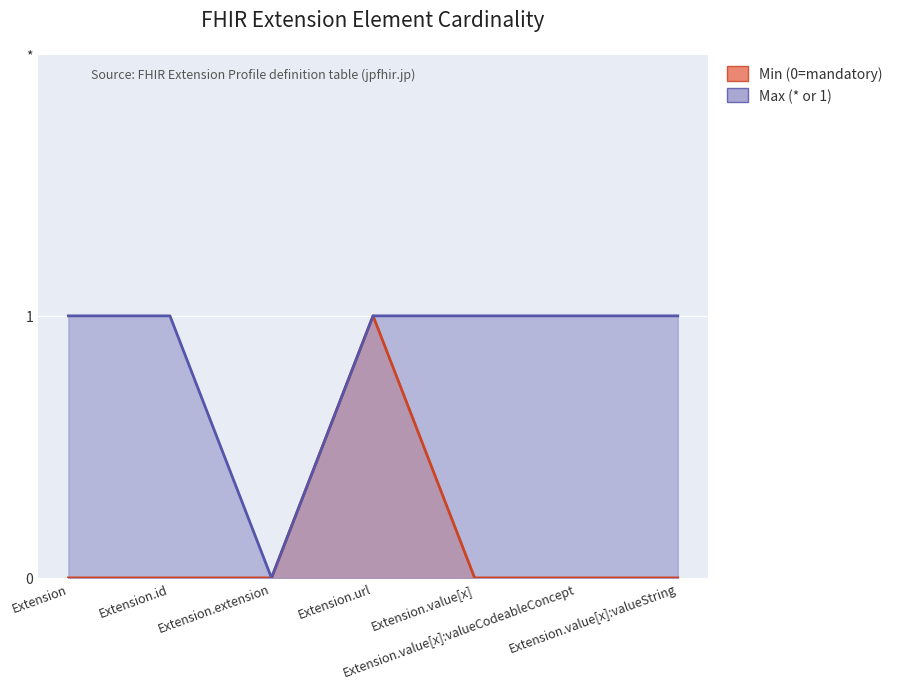

Which series has the largest range (max minus min)?

Min (0=mandatory)